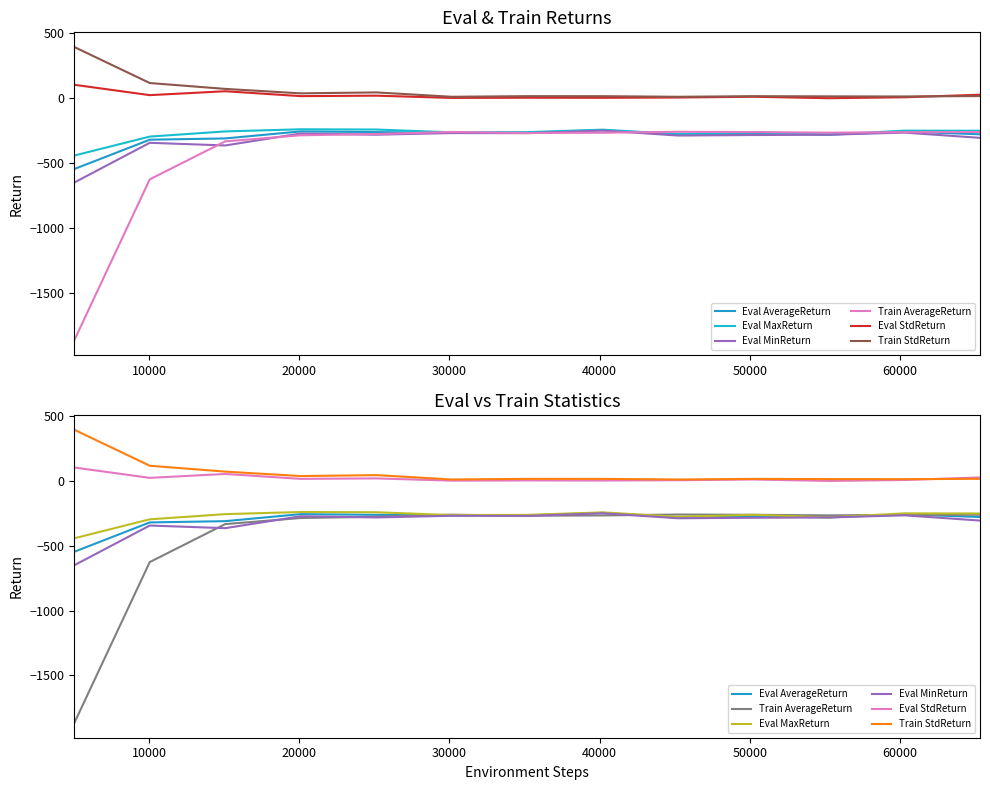

True or false: Eval StdReturn and Eval MaxReturn cross at least once.

False